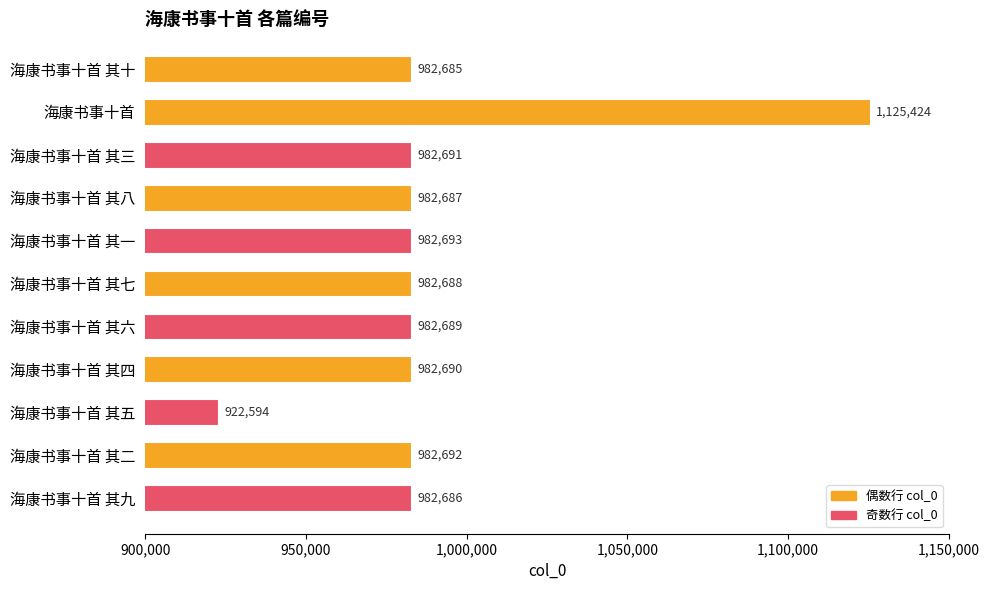

How many bars are there in total?

11